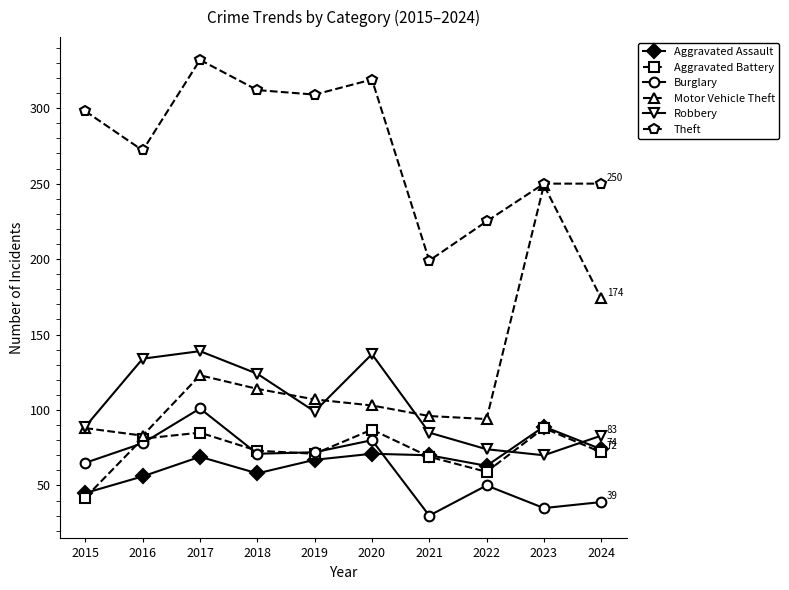

At 2017, list the series in order from largest to smallest.

Theft, Robbery, Motor Vehicle Theft, Burglary, Aggravated Battery, Aggravated Assault